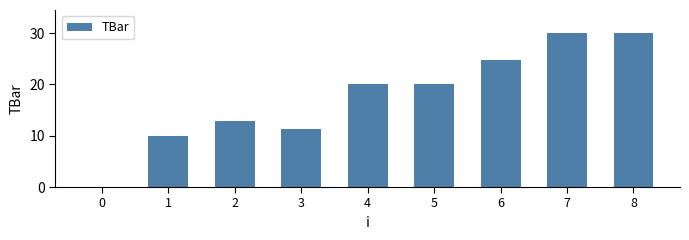

Is it true that the value at 6 is 14.4?

False